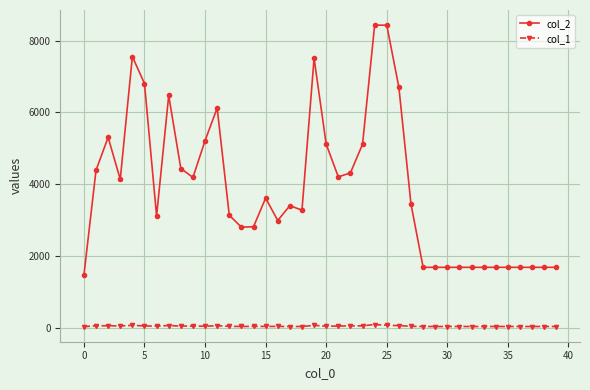

True or false: col_2 has more than 1 points higher than both neighbors.

True